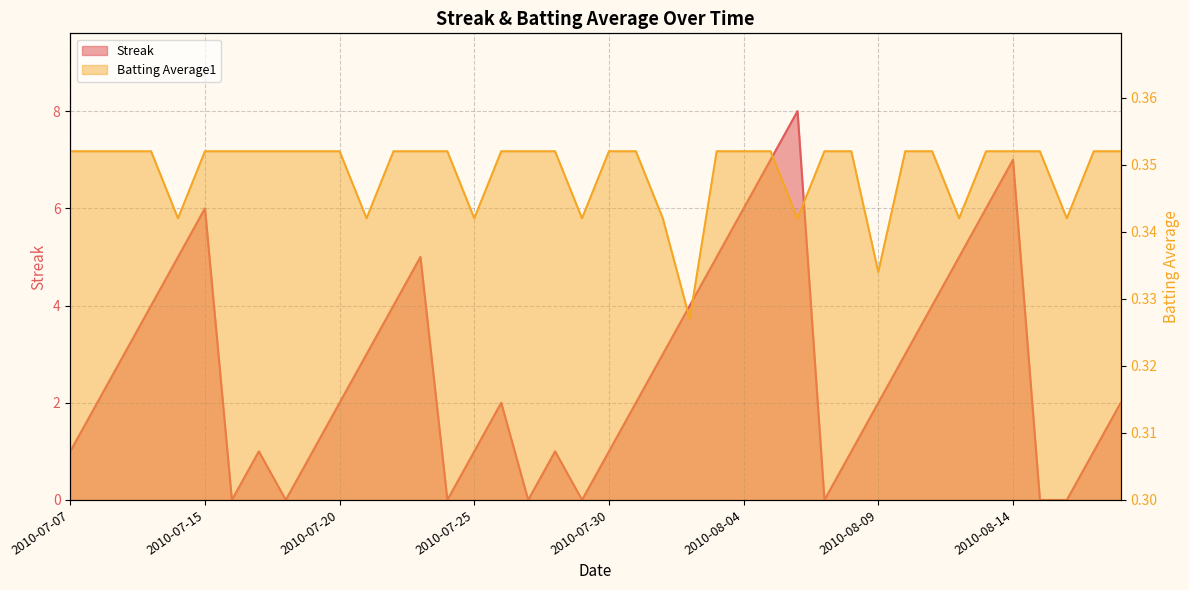

The value of Streak at 2010-08-06 is 13.9. True or false?

False